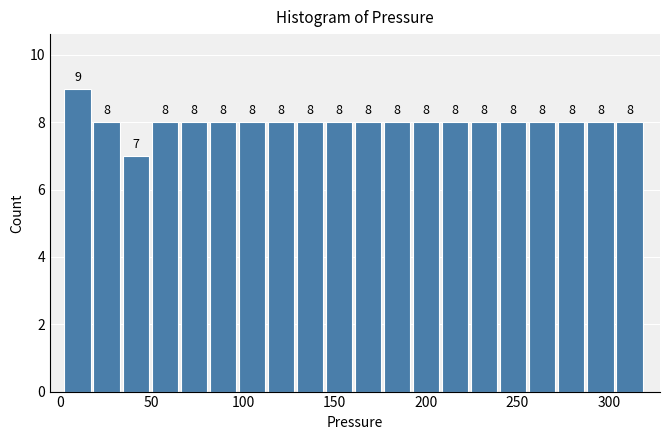

Around what value on the x-axis is the tallest bar? Give the approximate position of its centre, as read against the axis.

10